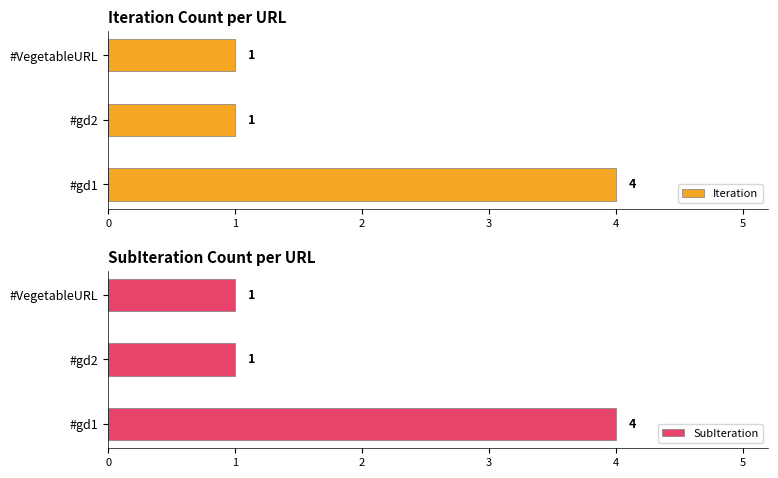

What is the difference between the maximum and minimum values in the Iteration series?

3